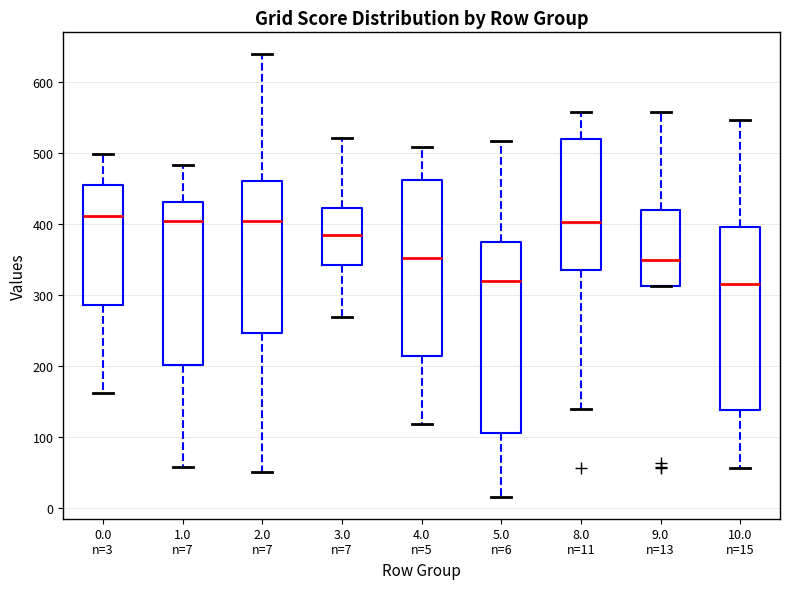

Where does the upper whisker of the box for 10.0 n=15 end on the y-axis? The values are not printed on the chart, so give them approximately, as read against the axis.

550